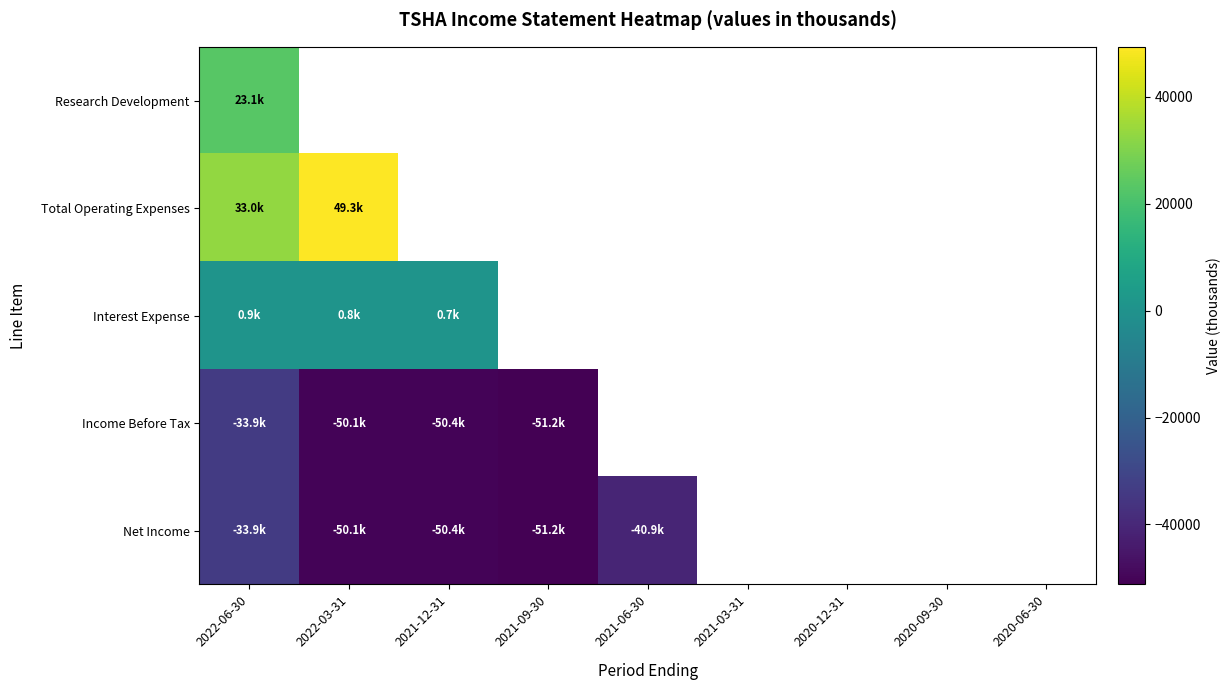

Which has a higher value, 2020-06-30 or 2021-03-31?

2021-03-31